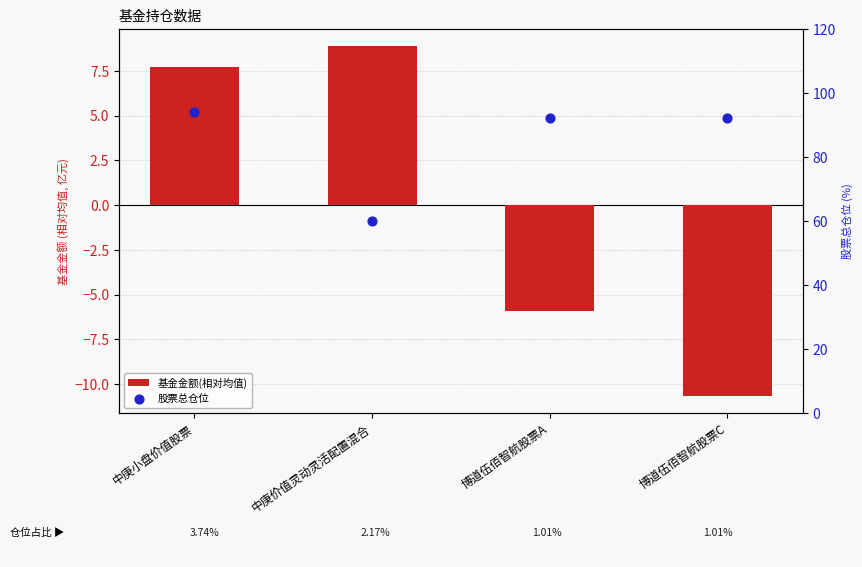

At how many categories does at least one series exceed 45?

4